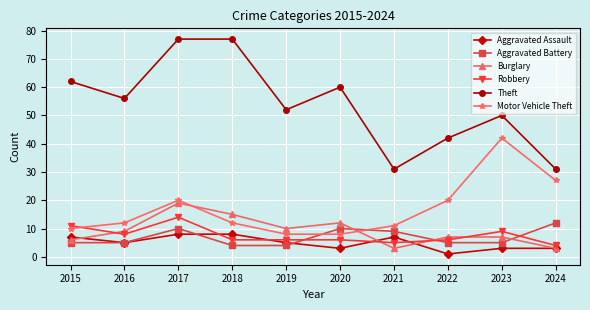

Where is the first local maximum for Motor Vehicle Theft?

2017